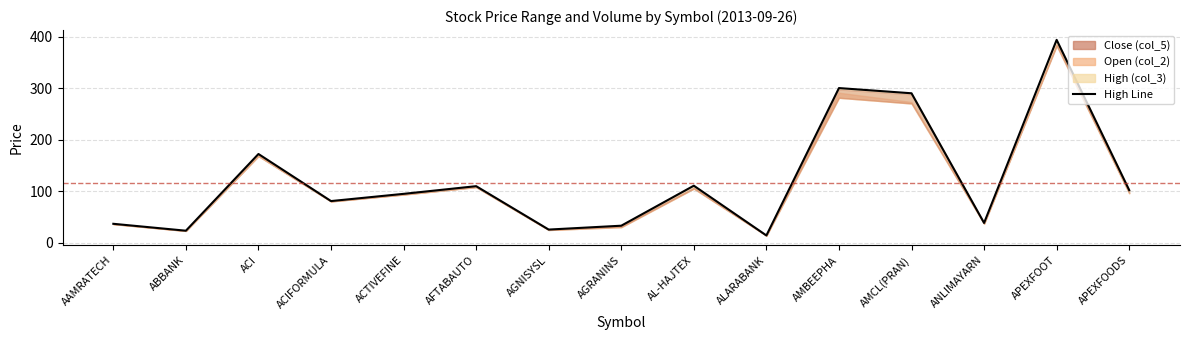

The chart shows a value of 14.1 at ALARABANK. True or false?

True